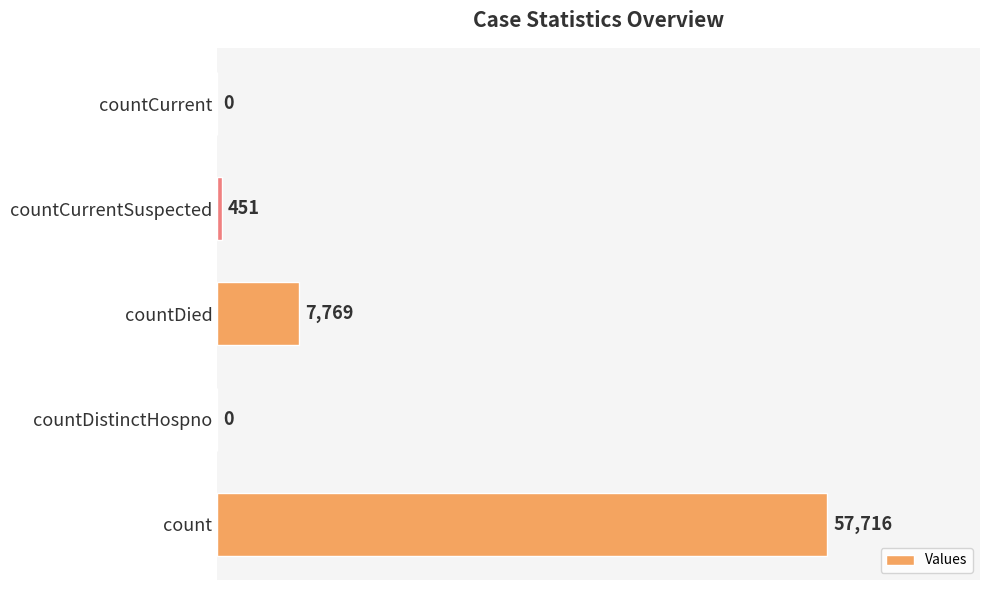

Reading bottom to top, list all the values displayed in this chart.

count=57716	countDistinctHospno=0	countDied=7769	countCurrentSuspected=451	countCurrent=0